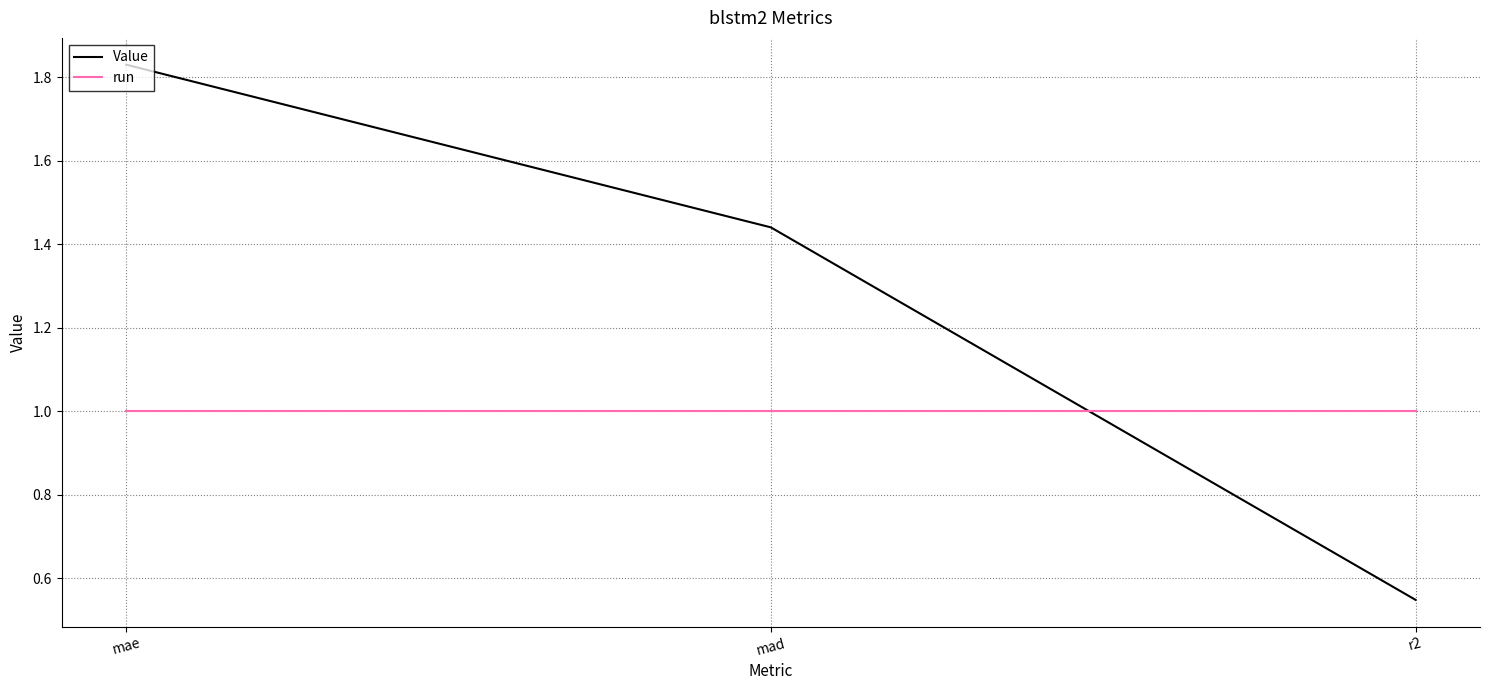

Does the chart have visible grid lines?

Yes